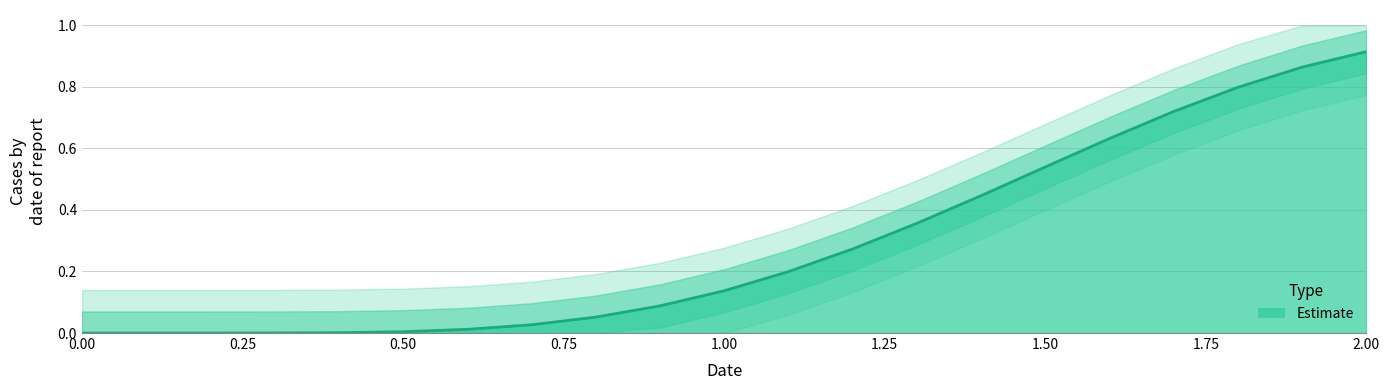

True or false: there are more than 1 points higher than both neighbors.

False